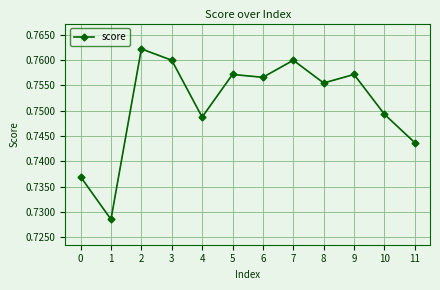

How many lines are shown in the chart?

1